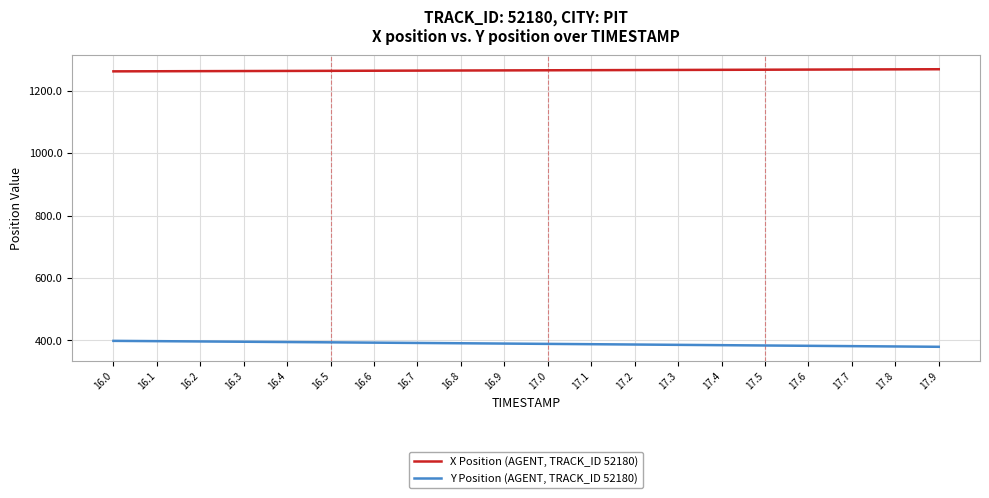

True or false: X Position (AGENT, TRACK_ID 52180) has a value of 1264.8 at 16.7.

True